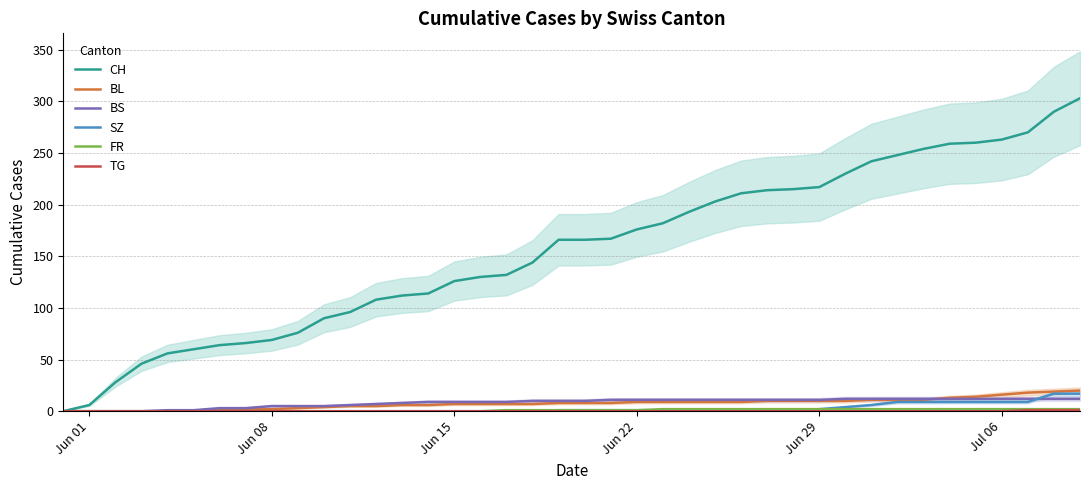

What is the maximum value for SZ?

17